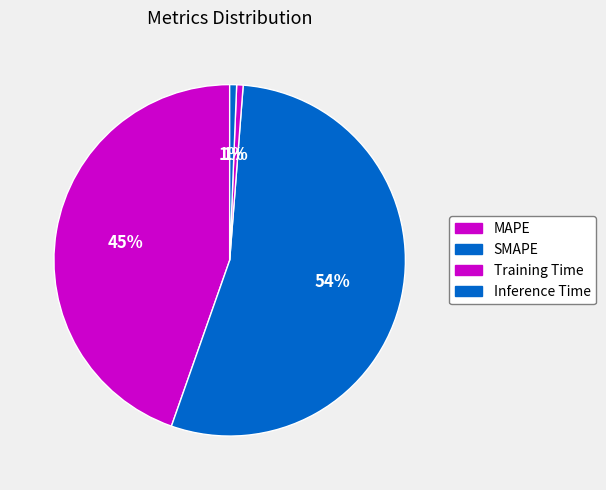

Which slice represents more than half of the pie?

SMAPE